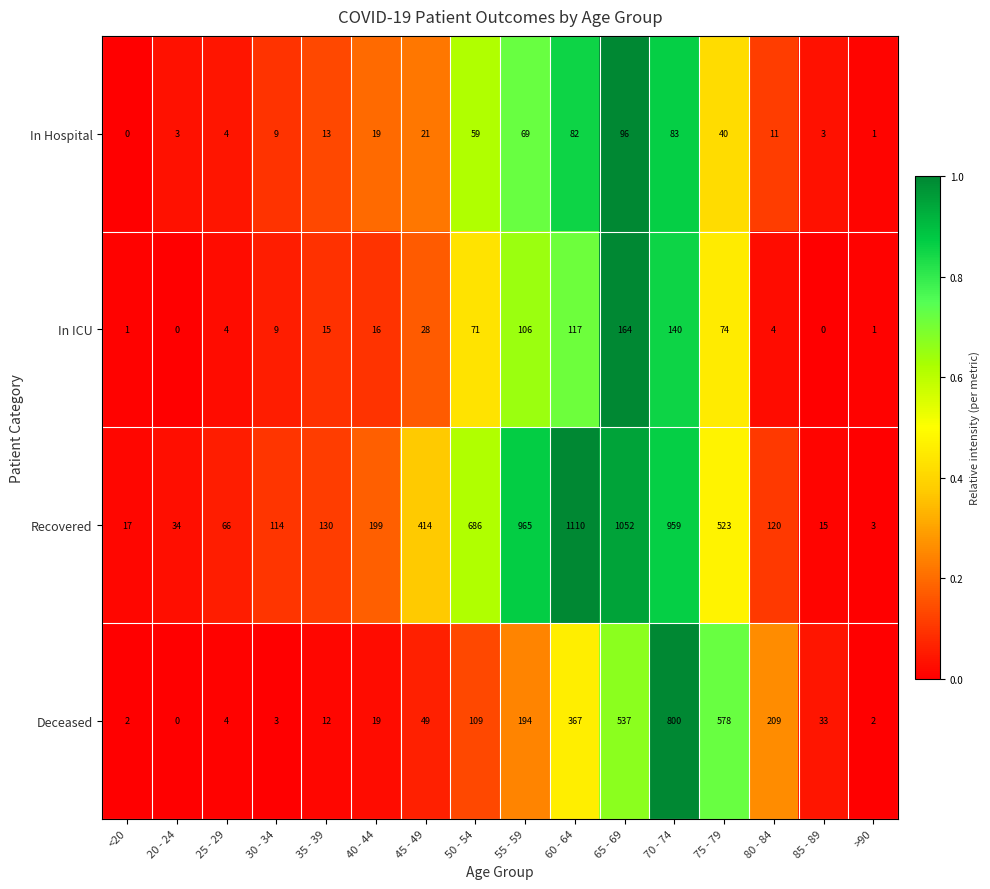

At 75 - 79, list the series in order from smallest to largest.

In Hospital, In ICU, Recovered, Deceased